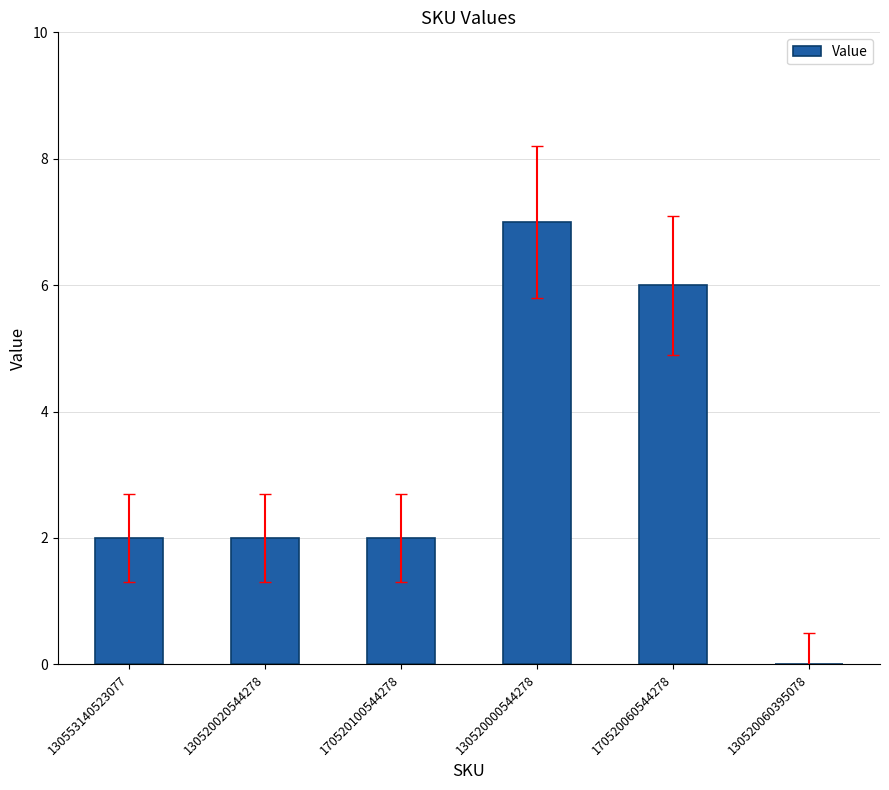

Reading right to left, transcribe all the data shown in this chart.

130520060395078=0	170520060544278=6	130520000544278=7	170520100544278=2	130520020544278=2	130553140523077=2